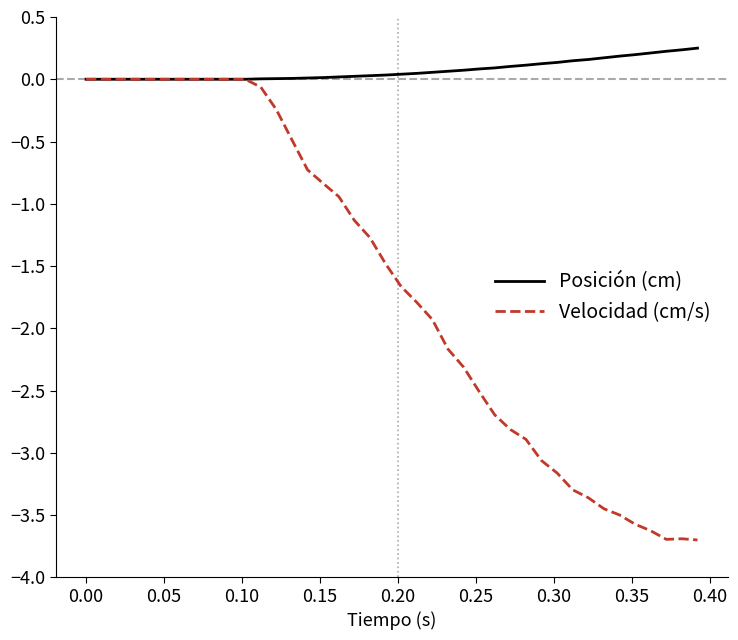

Rank the series by their maximum value, from highest to lowest.

Posición (cm), Velocidad (cm/s)